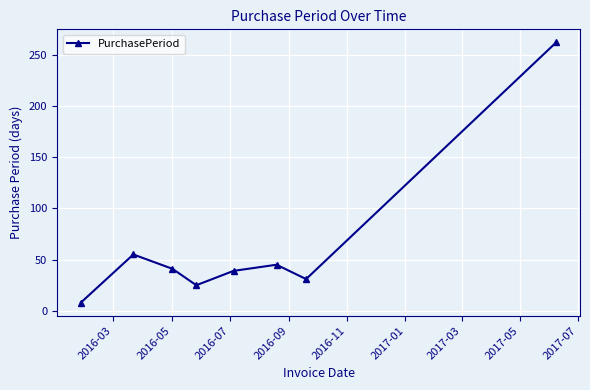

Reading left to right, list all the values displayed in this chart.

8	55	41	25	39	45	31	262